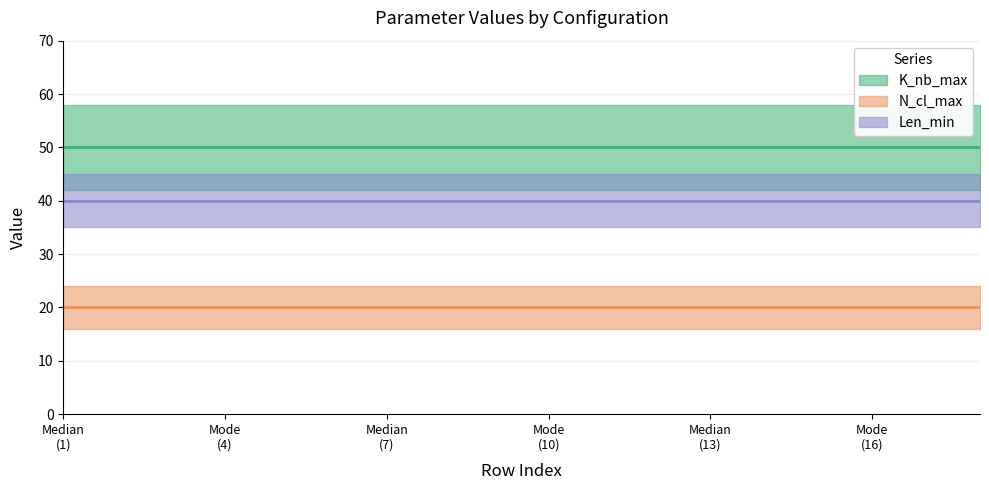

Does the chart have visible grid lines?

Yes